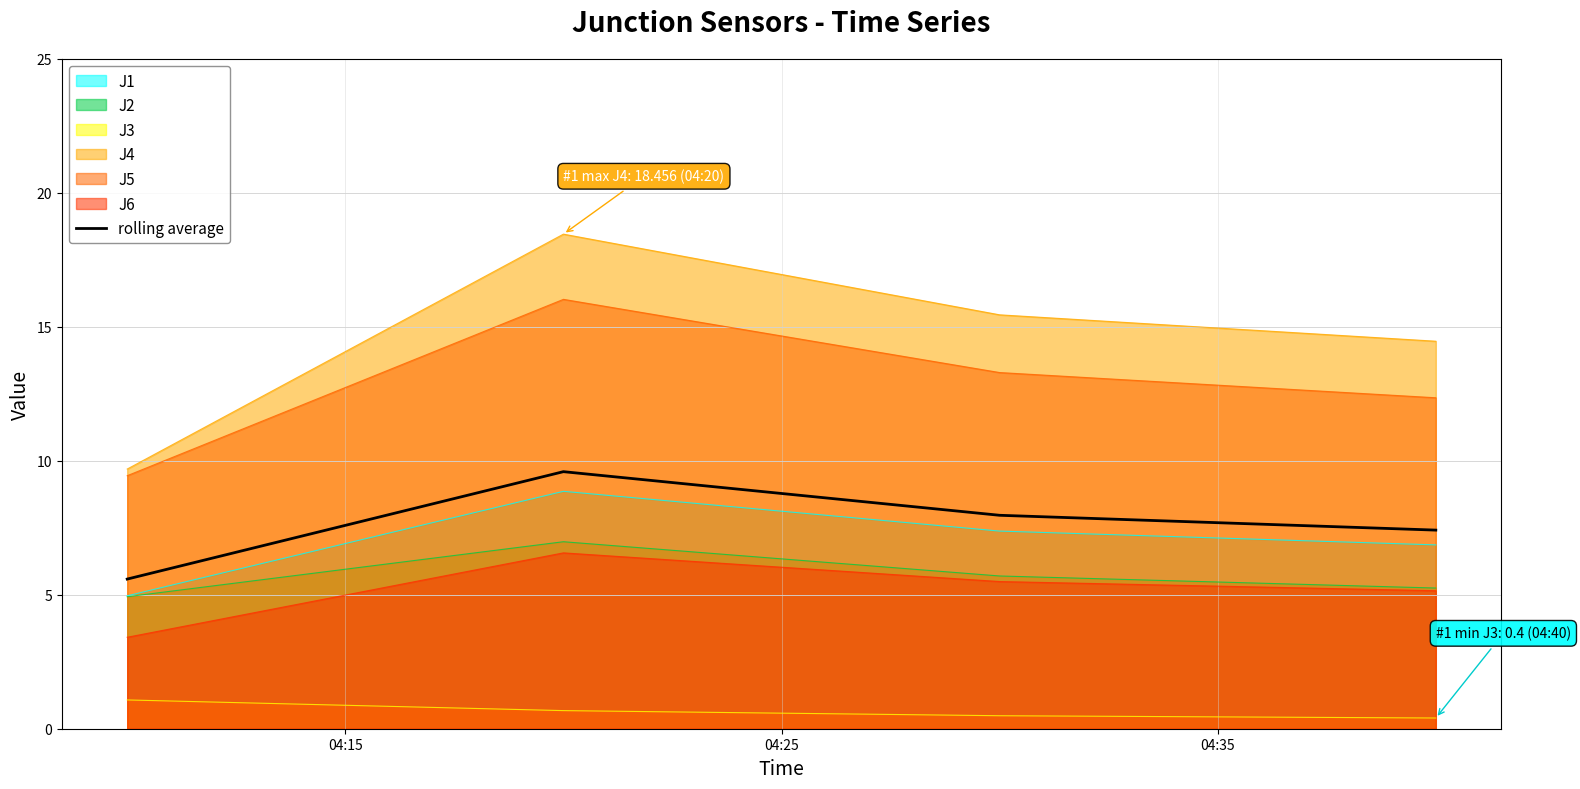

What is the average value?

7.6